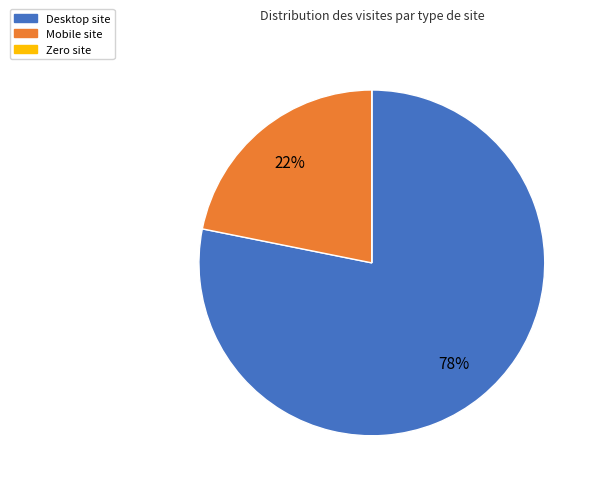

To the nearest percent, what percentage of the pie is Mobile site?

22%